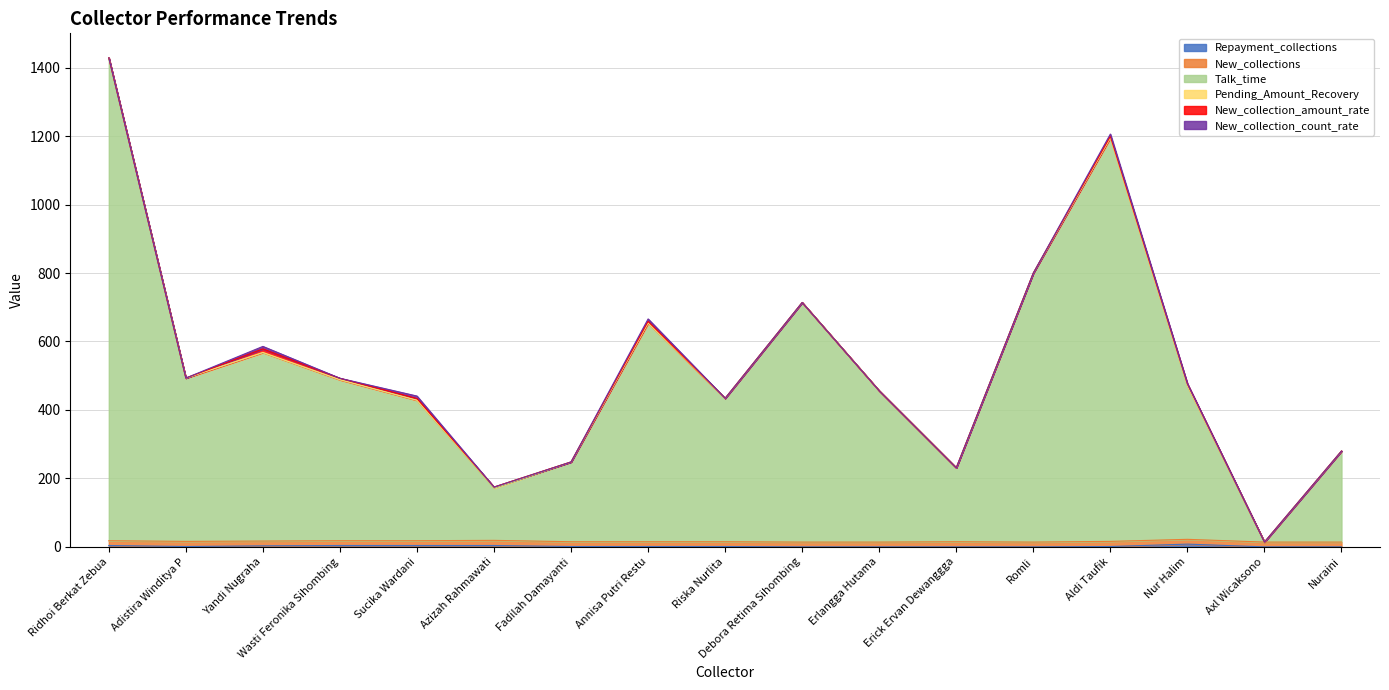

Is it true that Pending_Amount_Recovery equals 0.1 at Riska Nurlita?

False